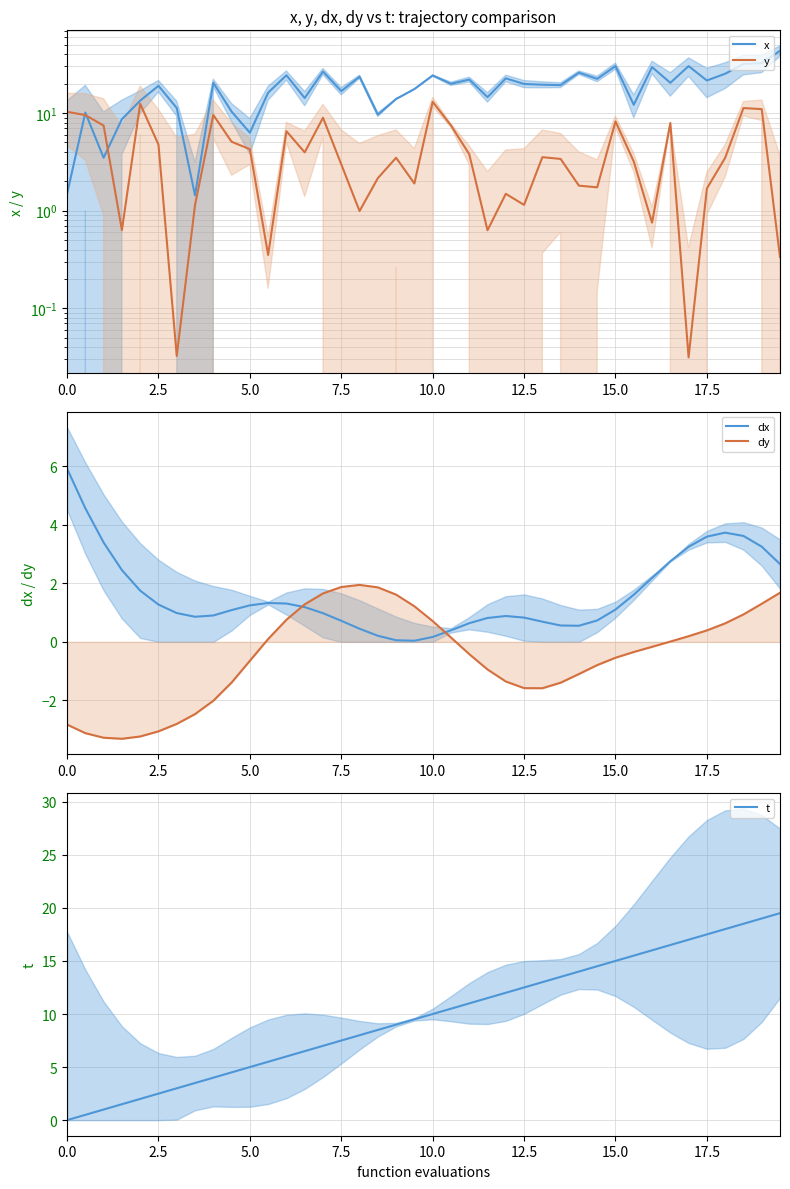

What are all the series names shown in the legend?

x, y, dx, dy, t